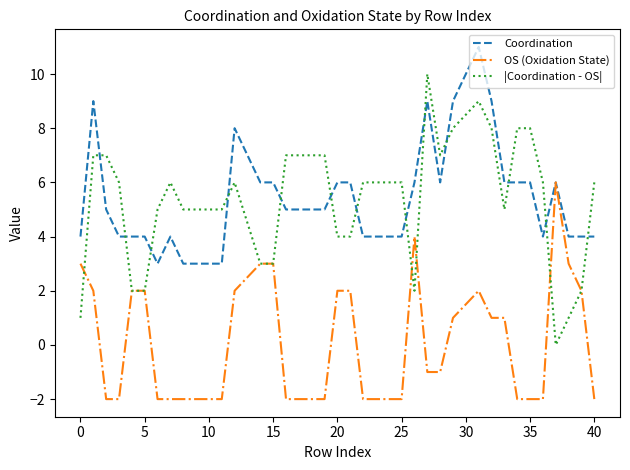

List the series in order of their peak value, lowest first.

OS (Oxidation State), |Coordination - OS|, Coordination